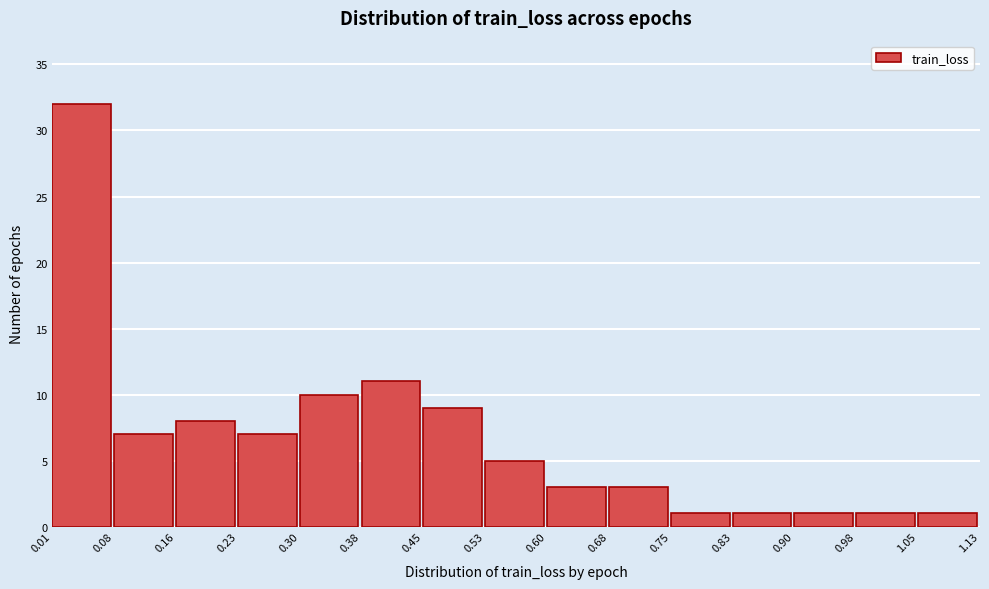

Which range on the x-axis has the tallest bar?

0.01 to 0.08